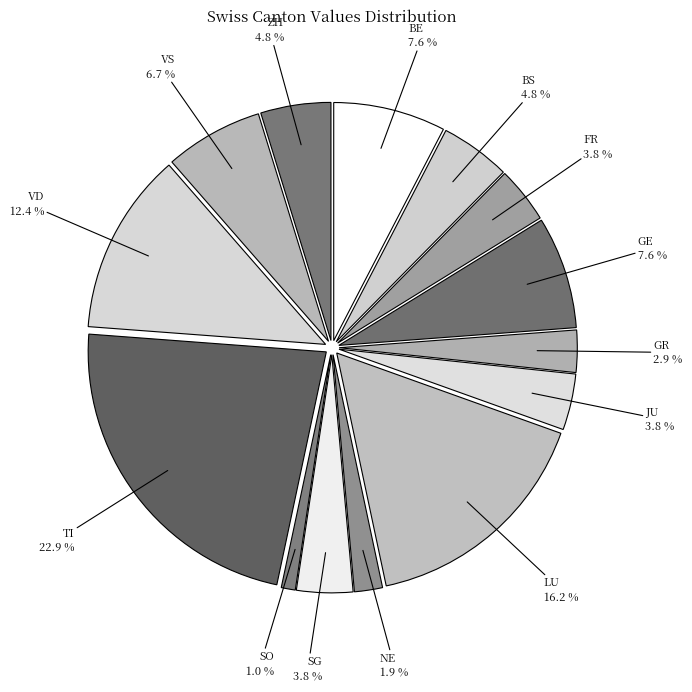

How many slices are in this pie chart?

14